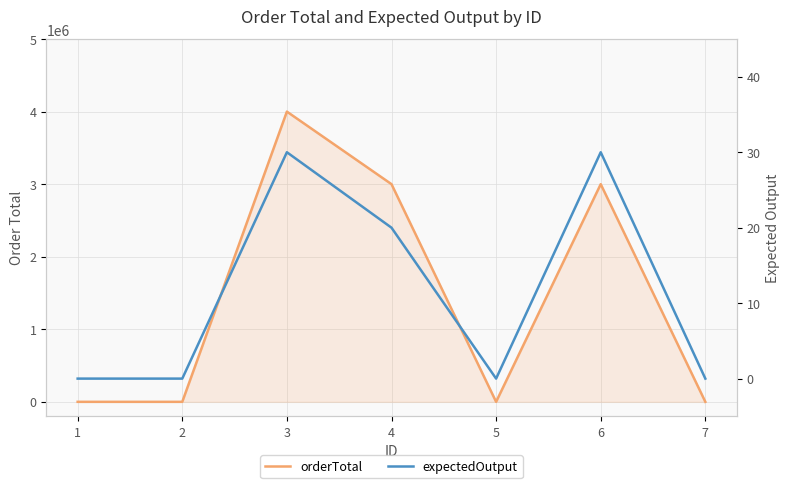

Where does the orderTotal series first go above 10?

3